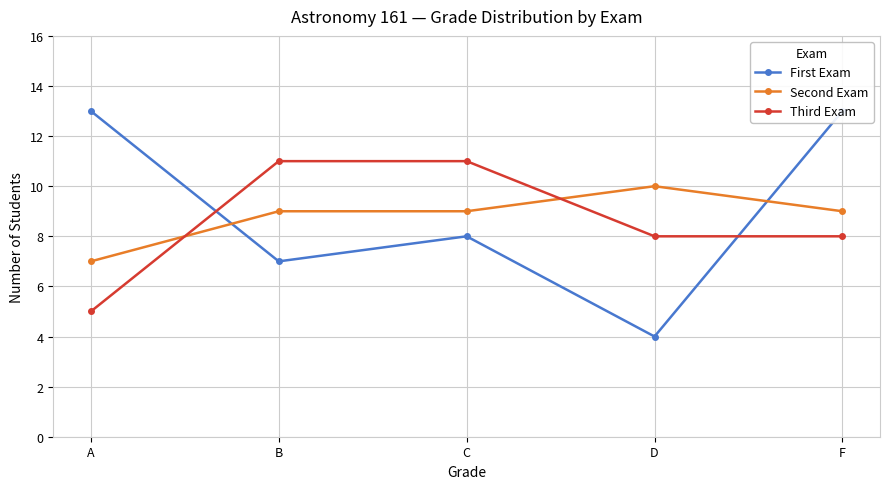

Reading right to left, extract all data points from this chart.

First Exam: 13	4	8	7	13
Second Exam: 9	10	9	9	7
Third Exam: 8	8	11	11	5